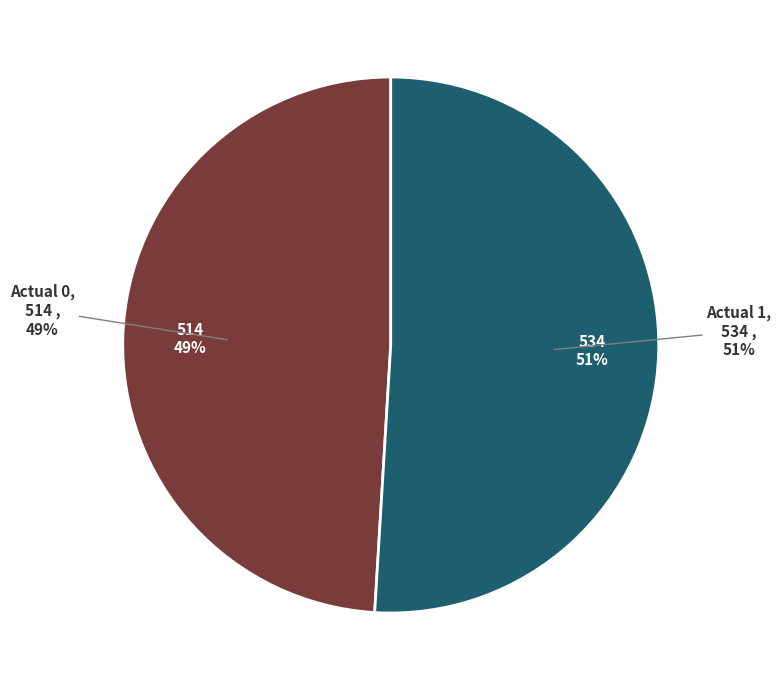

What is the smallest slice in the pie chart?

Actual 0